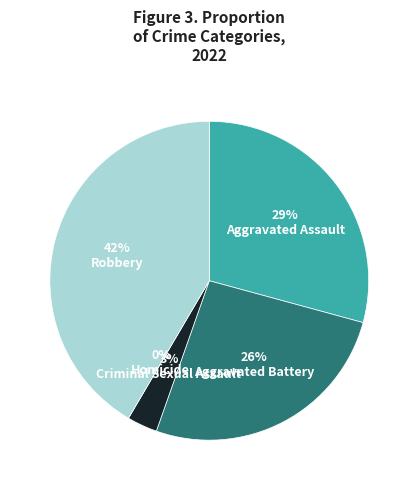

What percentage do Homicide and Aggravated Battery together represent?

26.2%